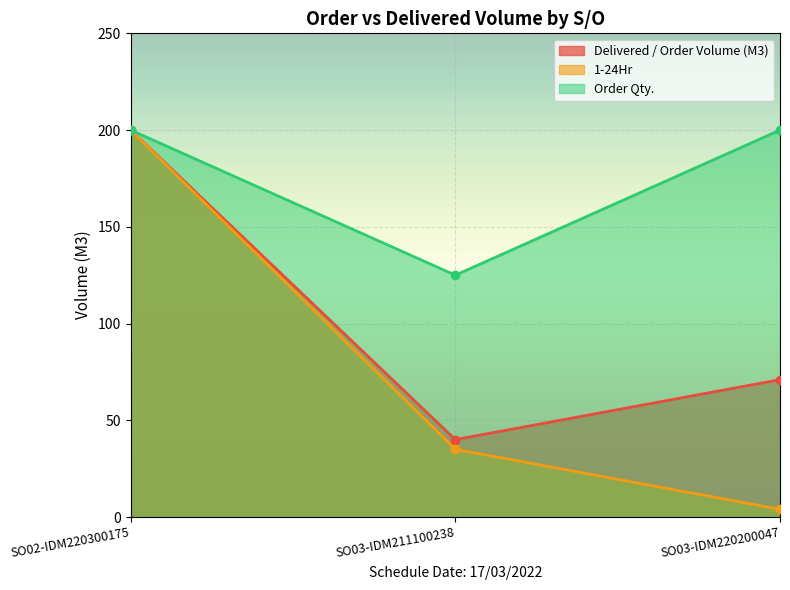

How many lines are shown in the chart?

3